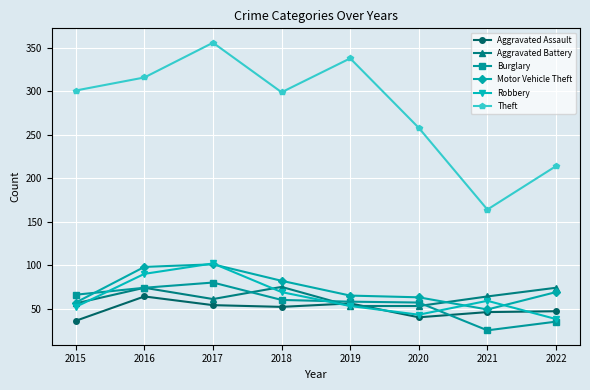

At which category does Aggravated Battery reach its first local valley?

2017